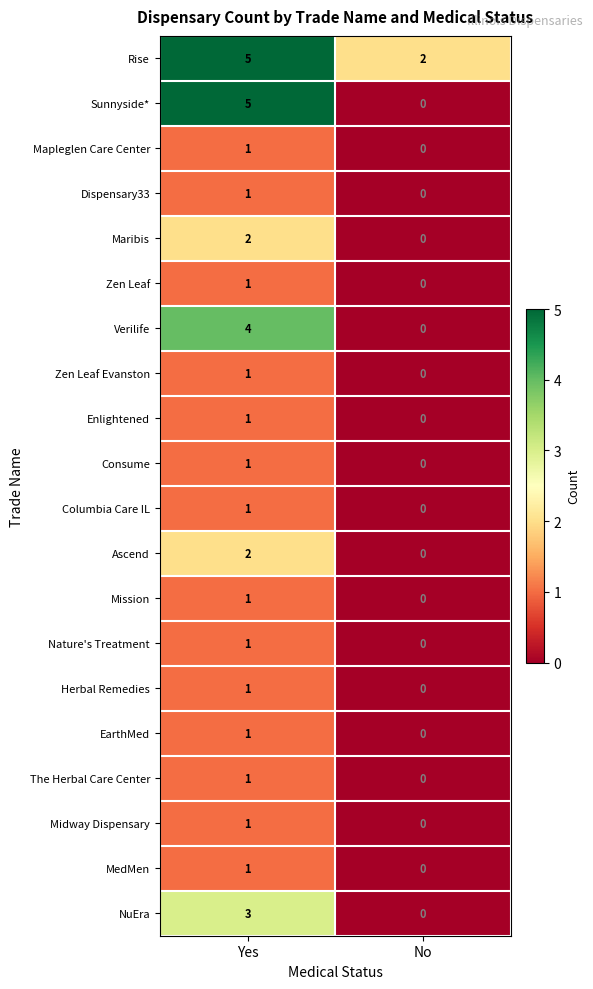

Which category has the lowest value in the Zen Leaf series?

No